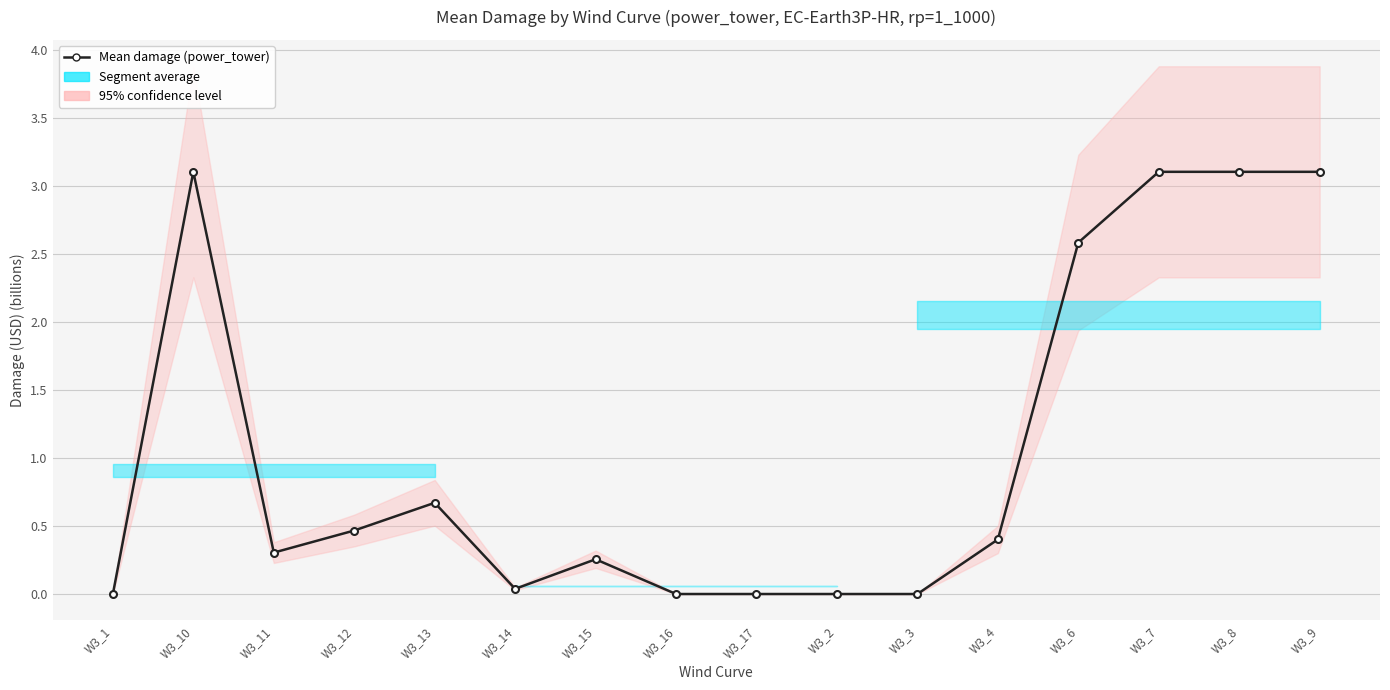

How many points are higher than both their immediate neighbors (excluding endpoints)?

4